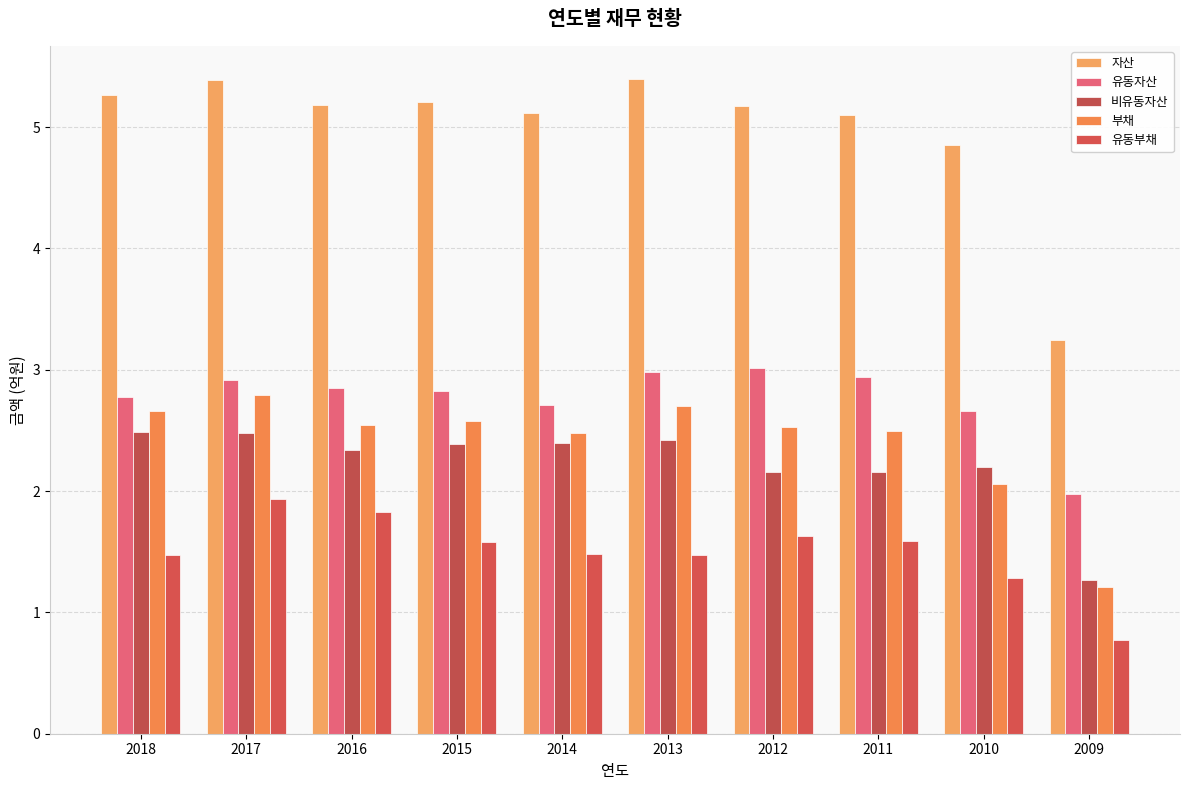

Where is 부채 nearest to the value 1?

2009